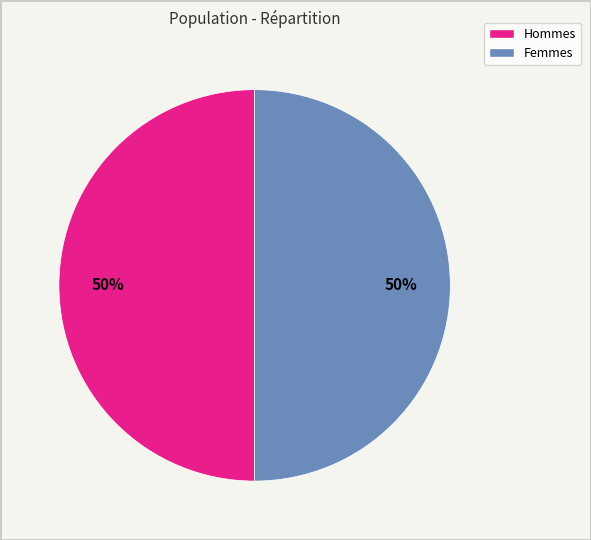

To the nearest percent, what is the average slice percentage?

50%